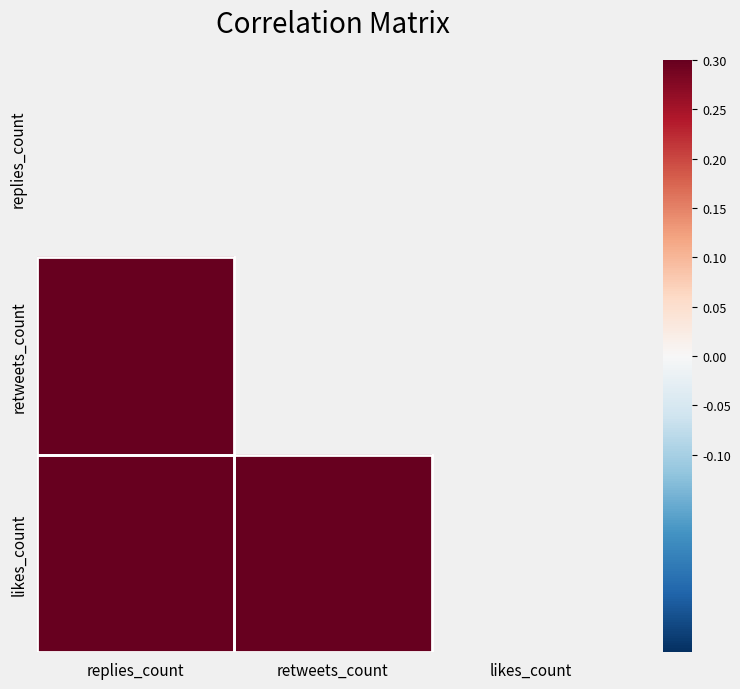

At which label does retweets_count reach its peak?

replies_count